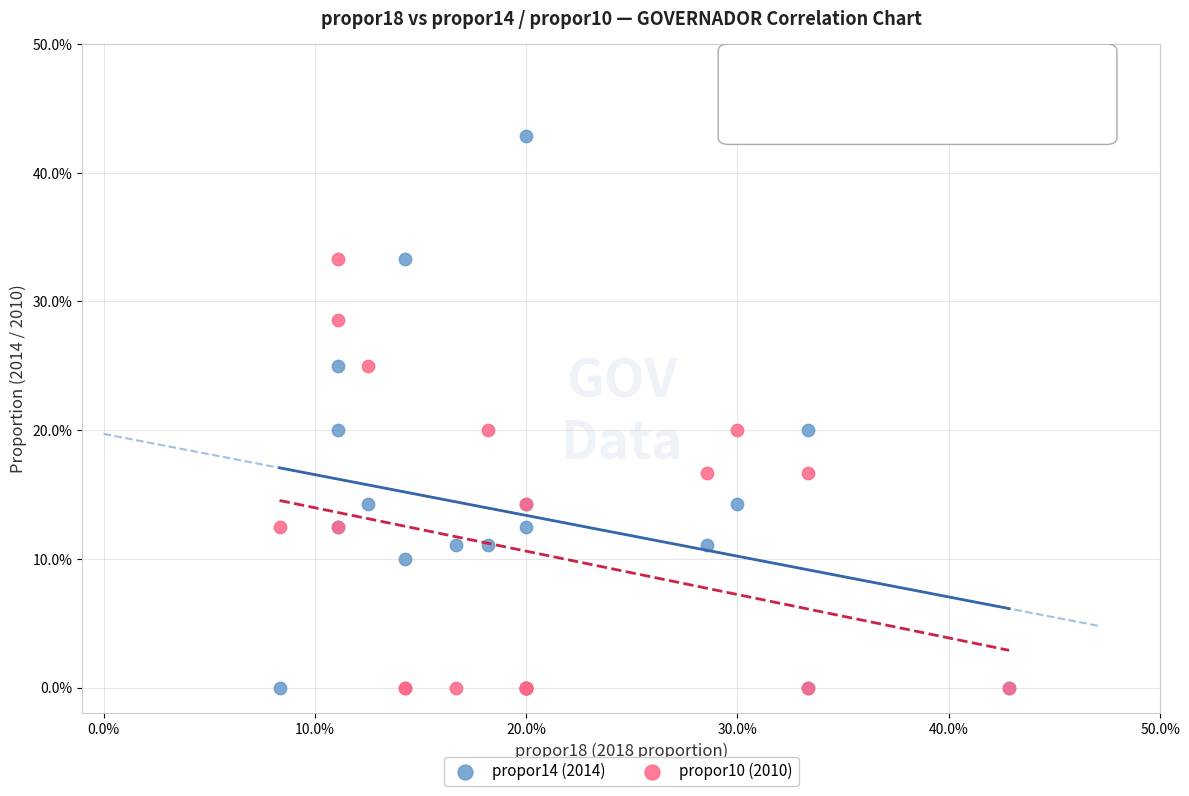

What are all the series names shown in the legend?

propor14 (2014), propor10 (2010)